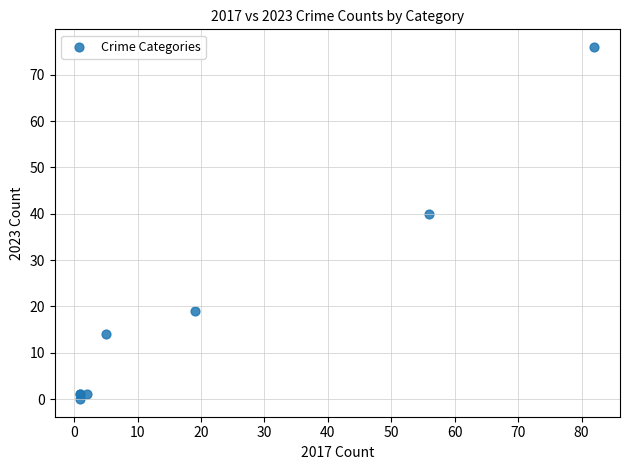

What Y value in the scatter plot is closest to 38?

40